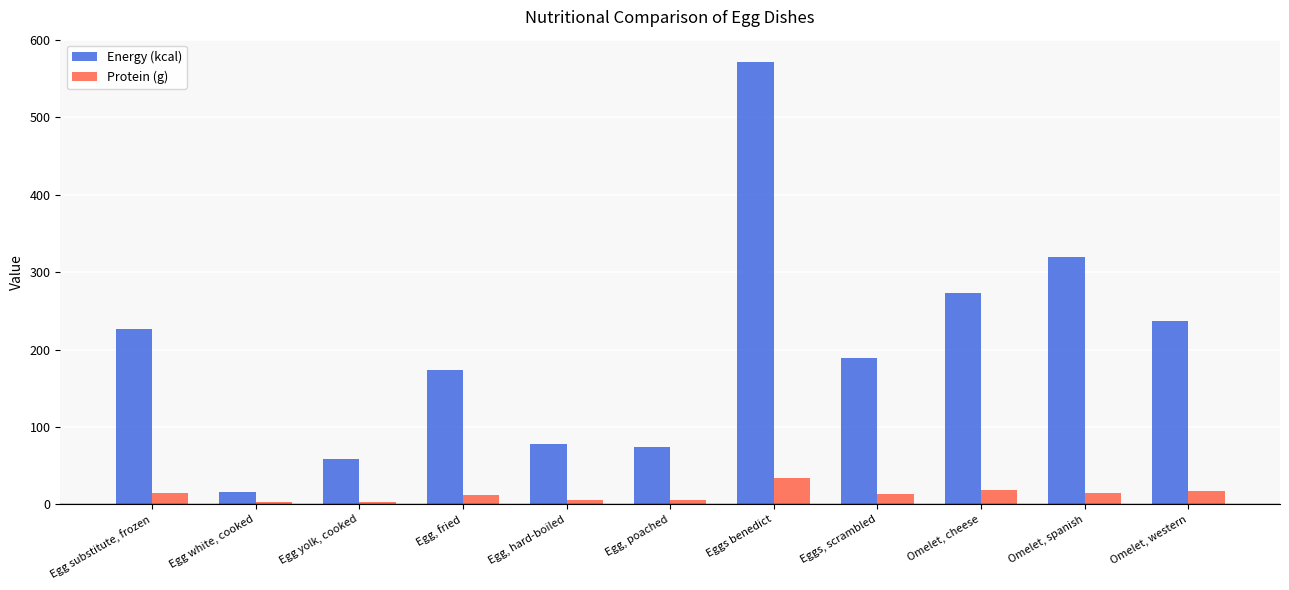

What is the difference between the maximum and minimum values in the Energy (kcal) series?

556